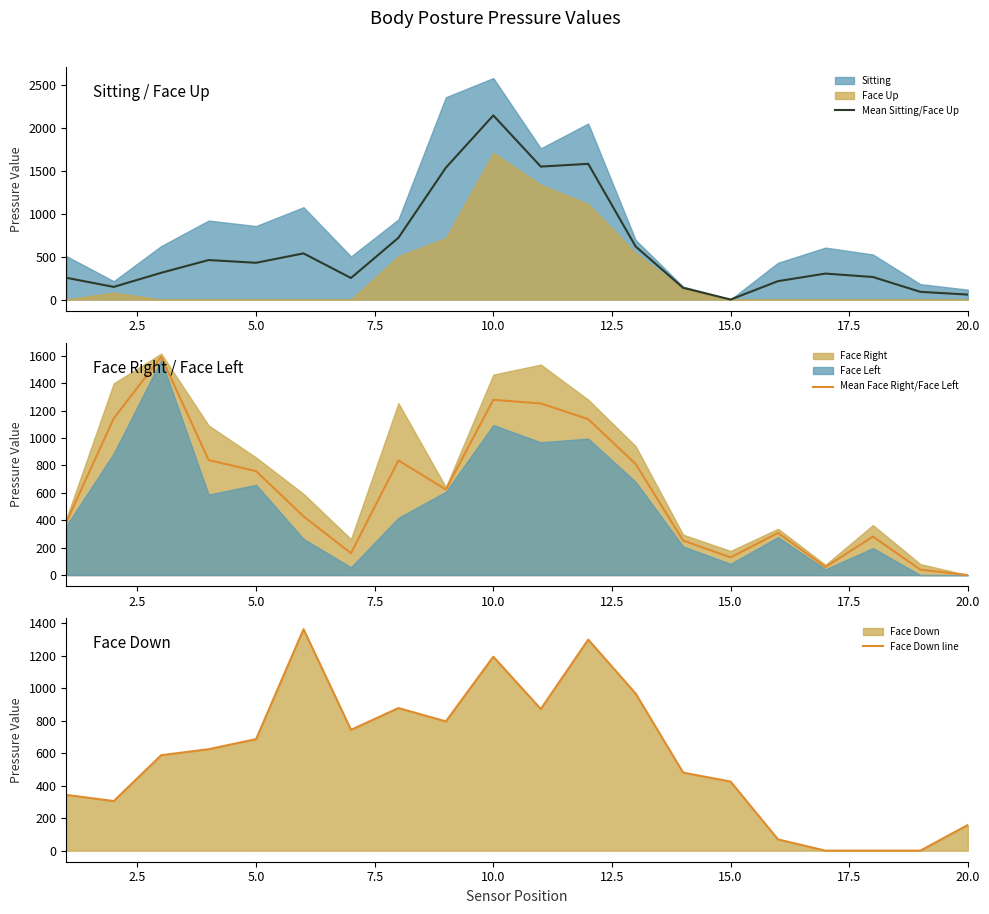

What is the maximum value for Mean Sitting/Face Up?

2142.5